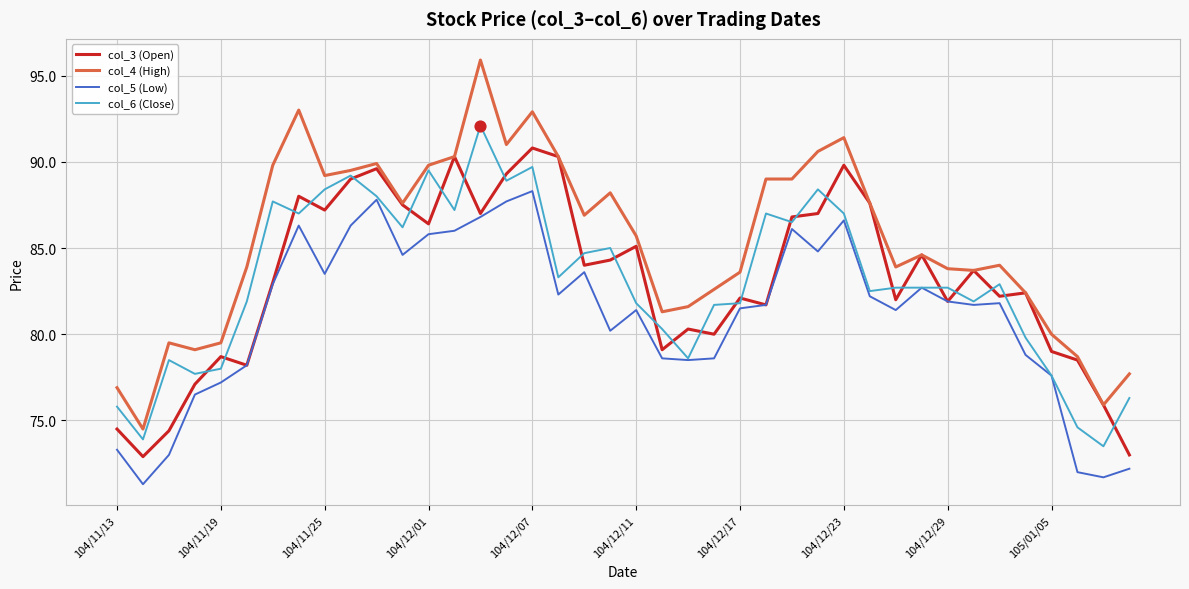

Which series has the largest total across all categories?

col_4 (High)